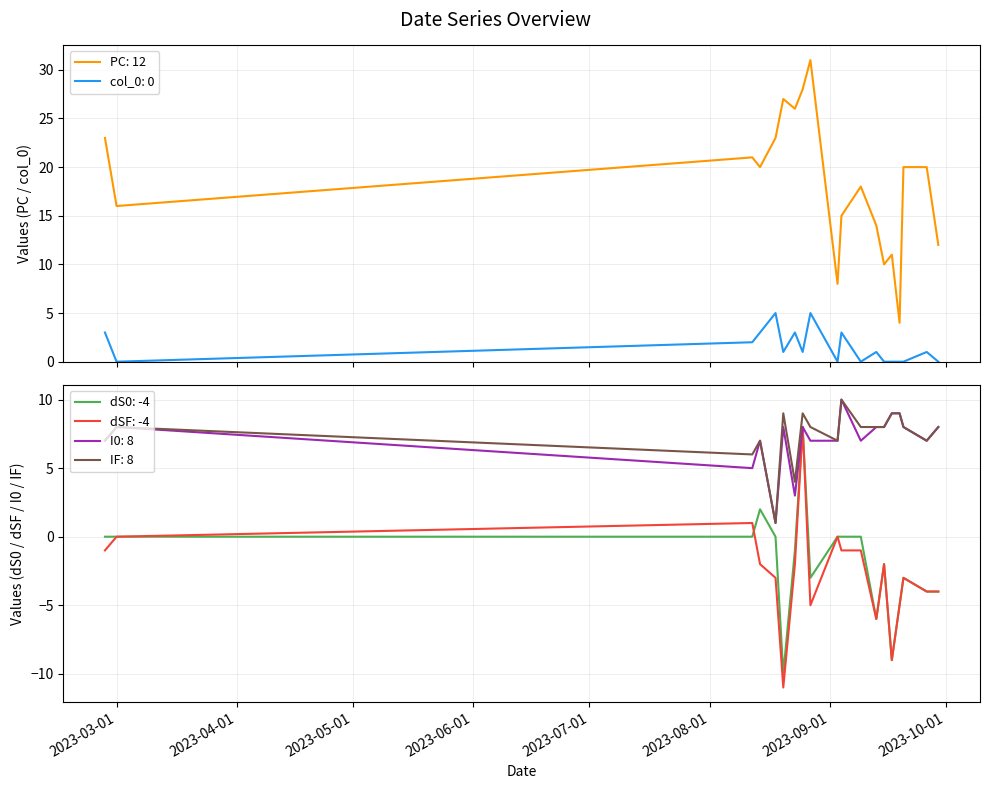

What is the difference between the second highest and minimum values in the IF series?

8